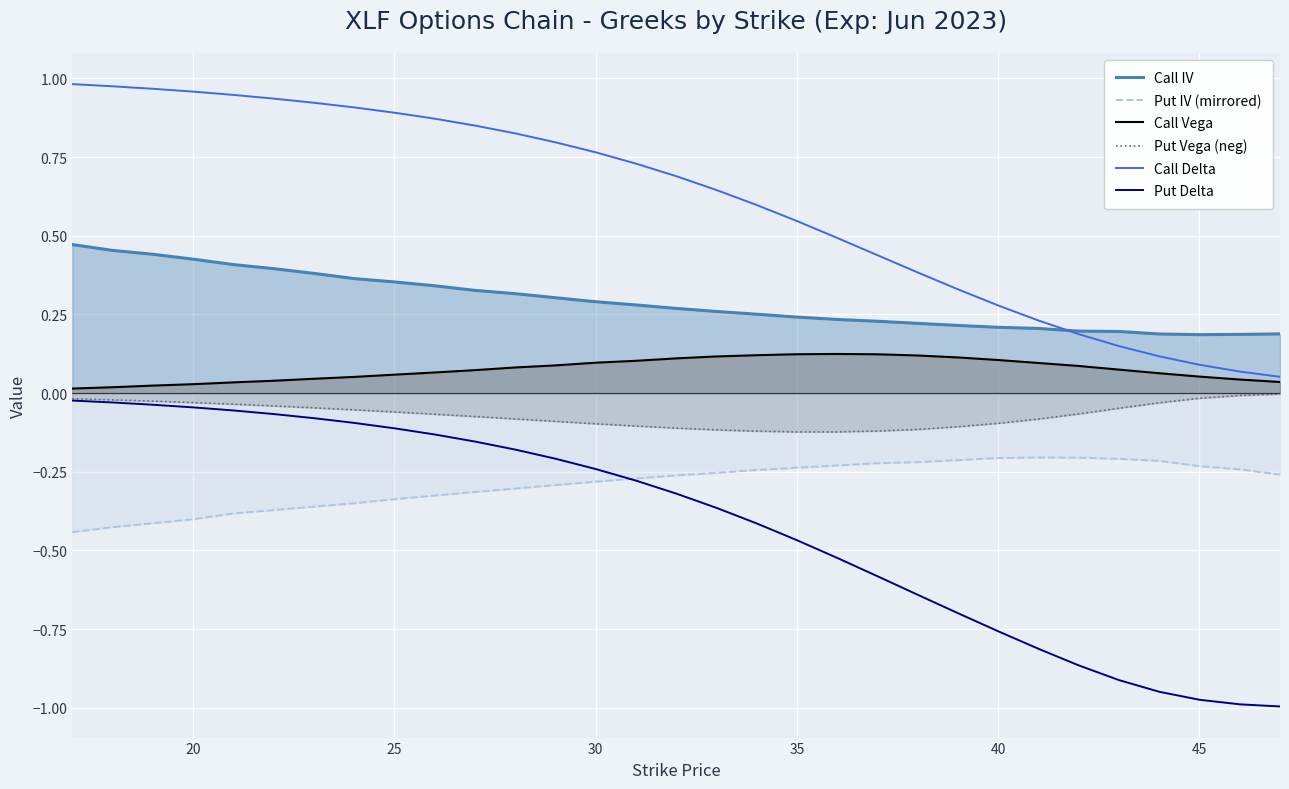

True or false: Put IV (mirrored) and Call Vega cross at least once.

False